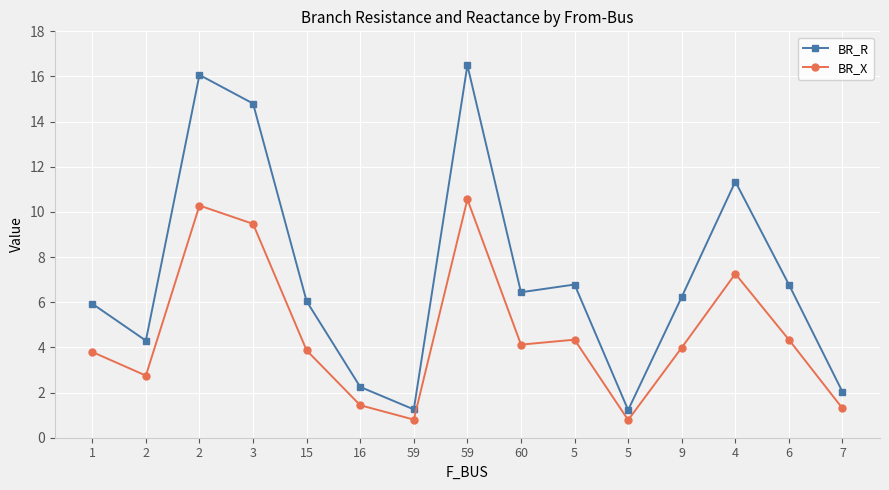

The BR_R series shows 16.1 at 2. True or false?

True